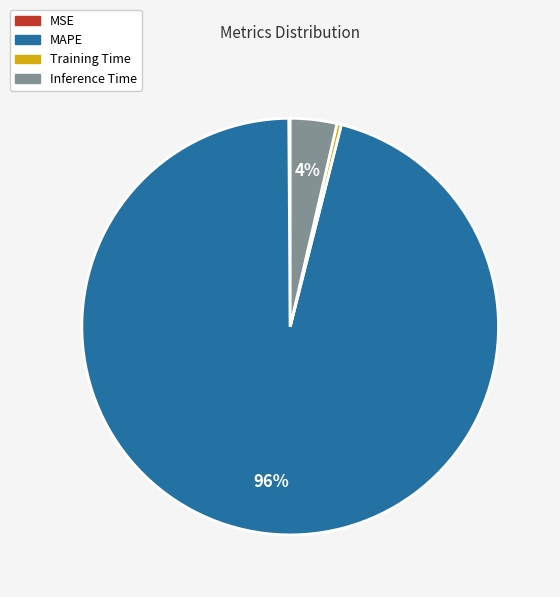

Is it true that Inference Time is 12% of the pie?

False